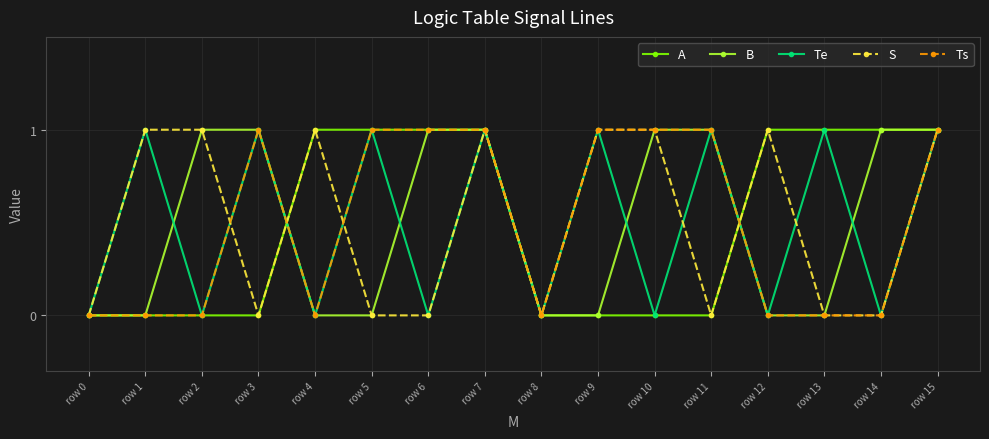

At which category does Te reach its first local peak?

row 1